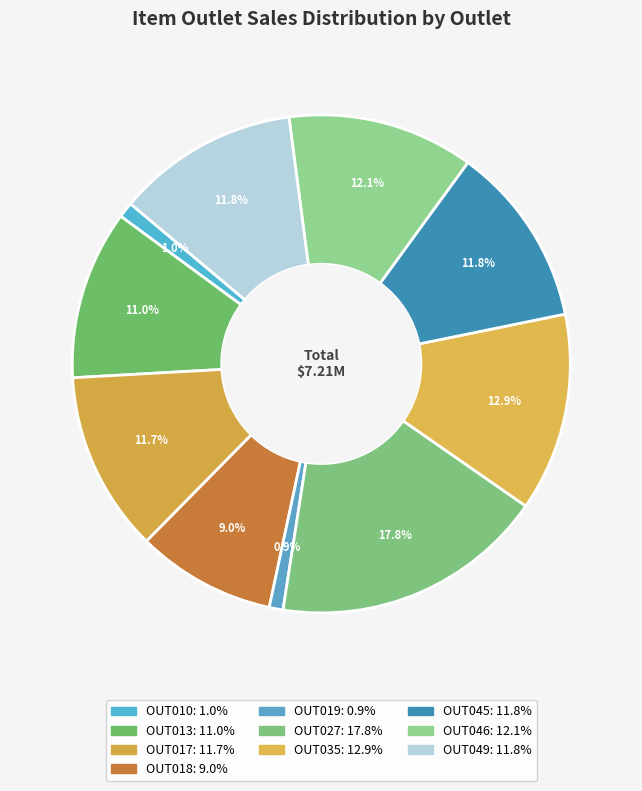

How many slices are in this pie chart?

10